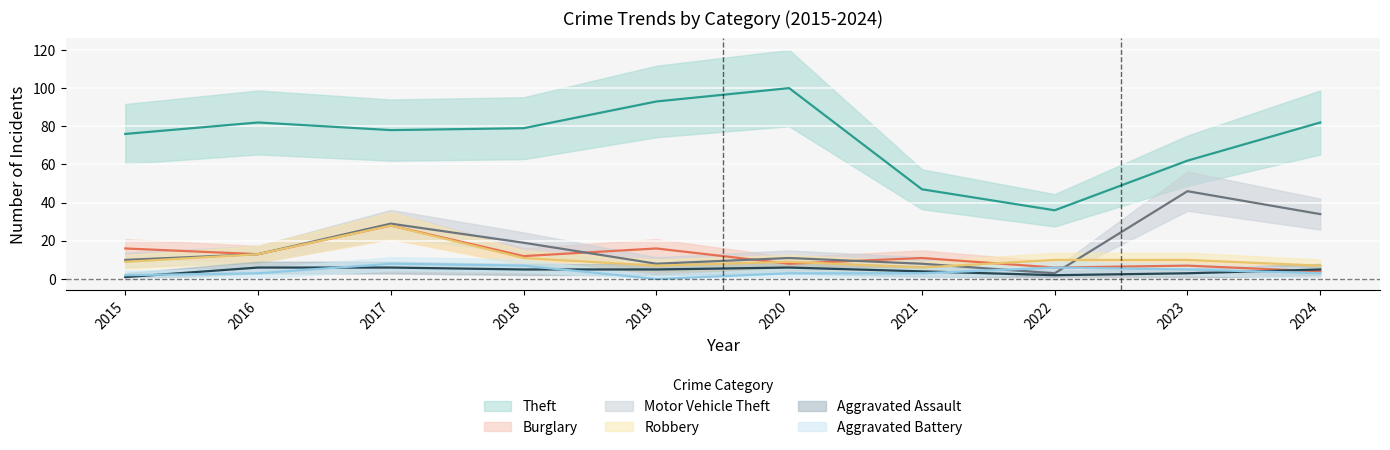

What value does the Theft series have at 2018, to the nearest 5?

80